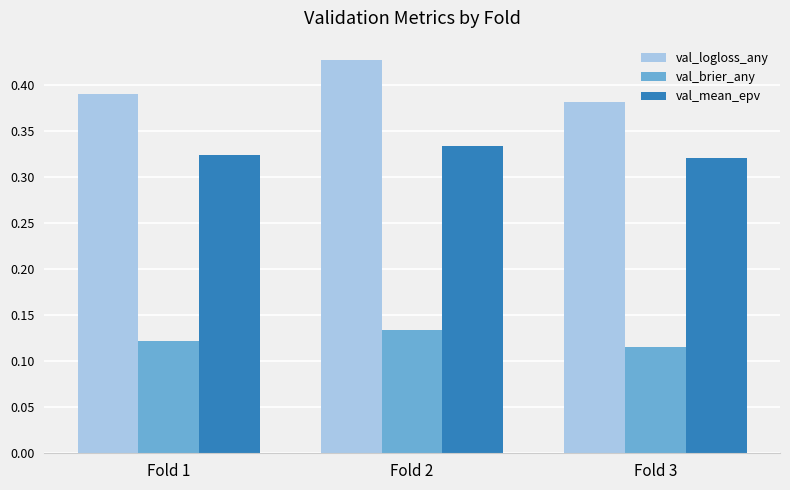

List the series in order of their overall mean, lowest first.

val_brier_any, val_mean_epv, val_logloss_any